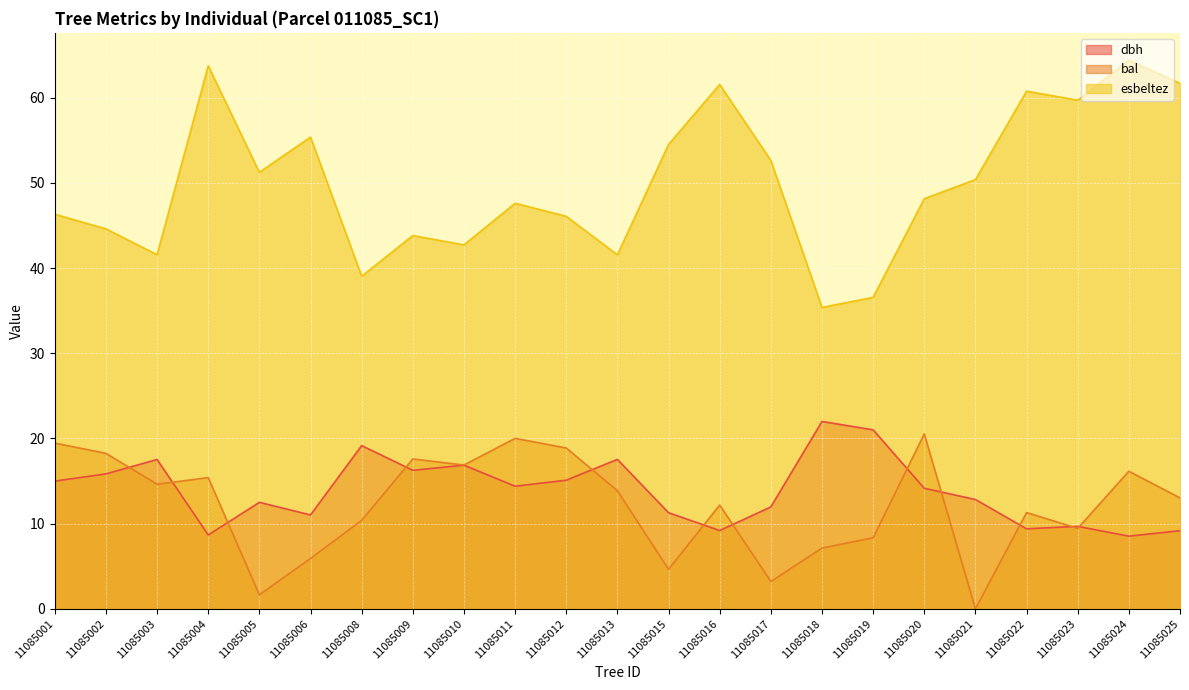

At which category does esbeltez reach its first local peak?

11085004